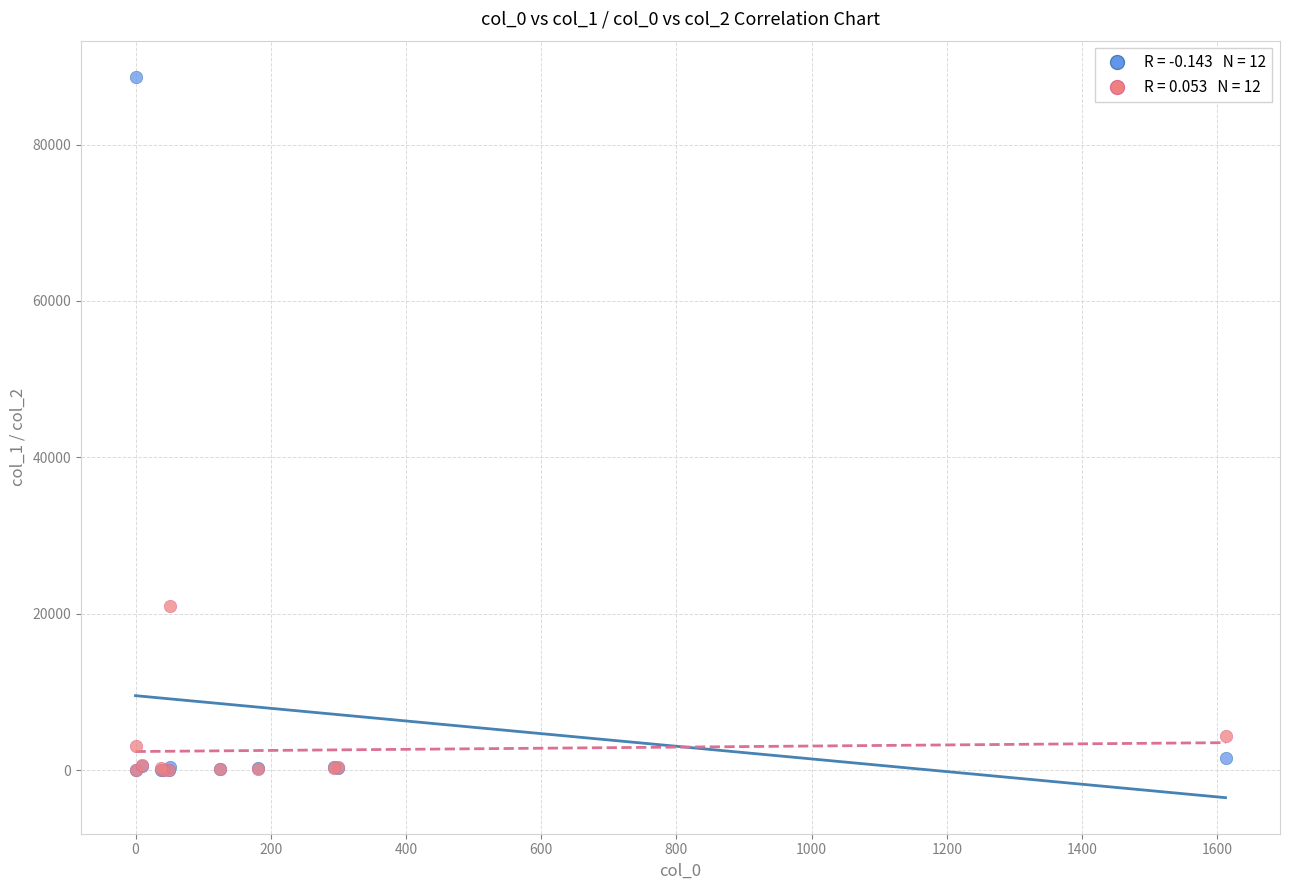

Across all series, what Y value is closest to 44339?

21004.2